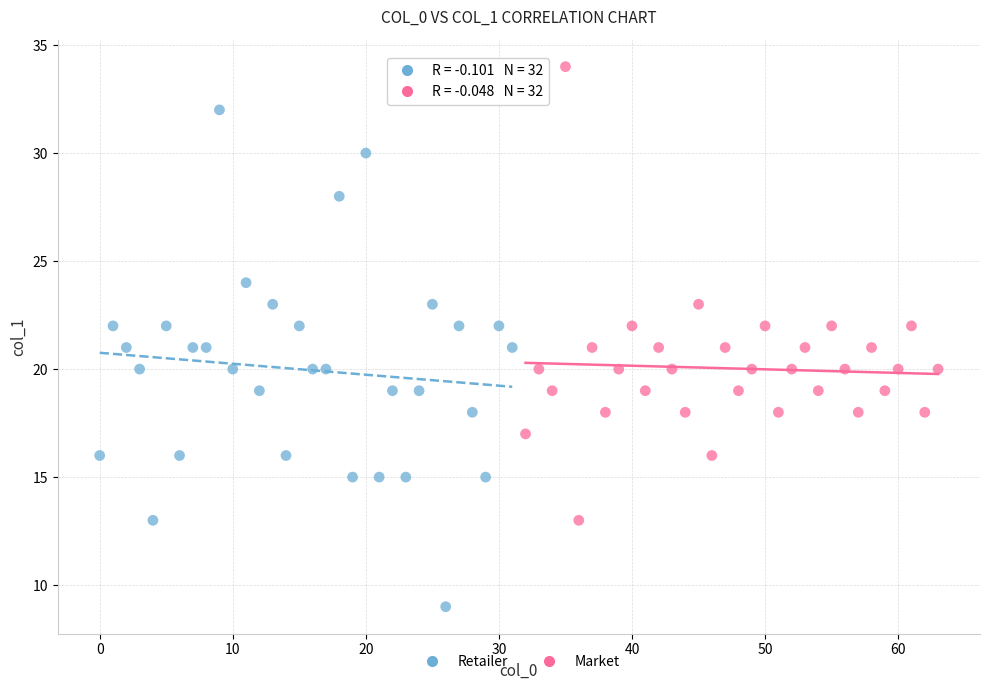

Which series contains the highest Y value?

Market